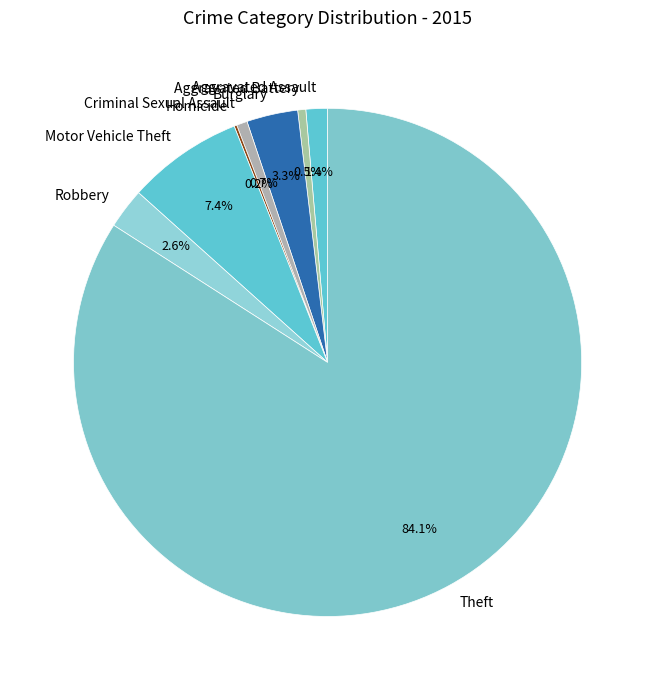

To the nearest percent, what is the average slice percentage?

12%